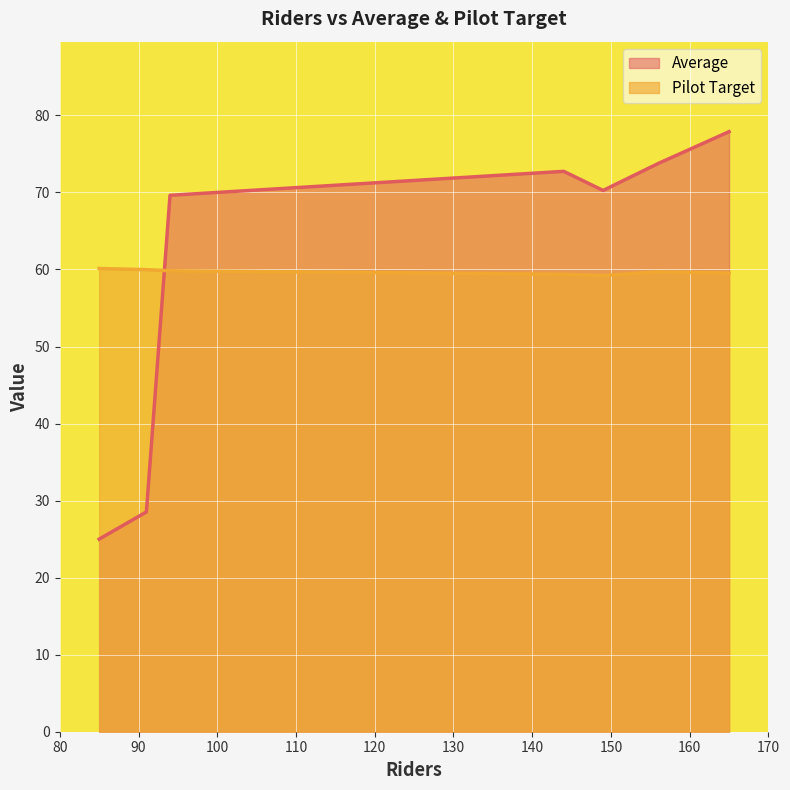

How many categories are shown in the chart?

7